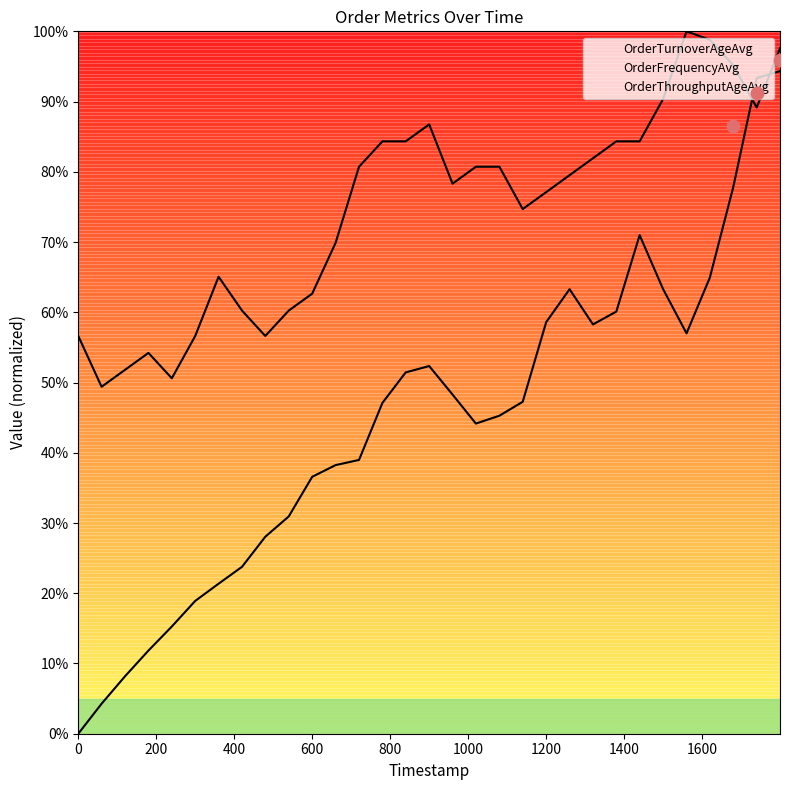

Which series contains the lowest Y value?

OrderTurnoverAgeAvg